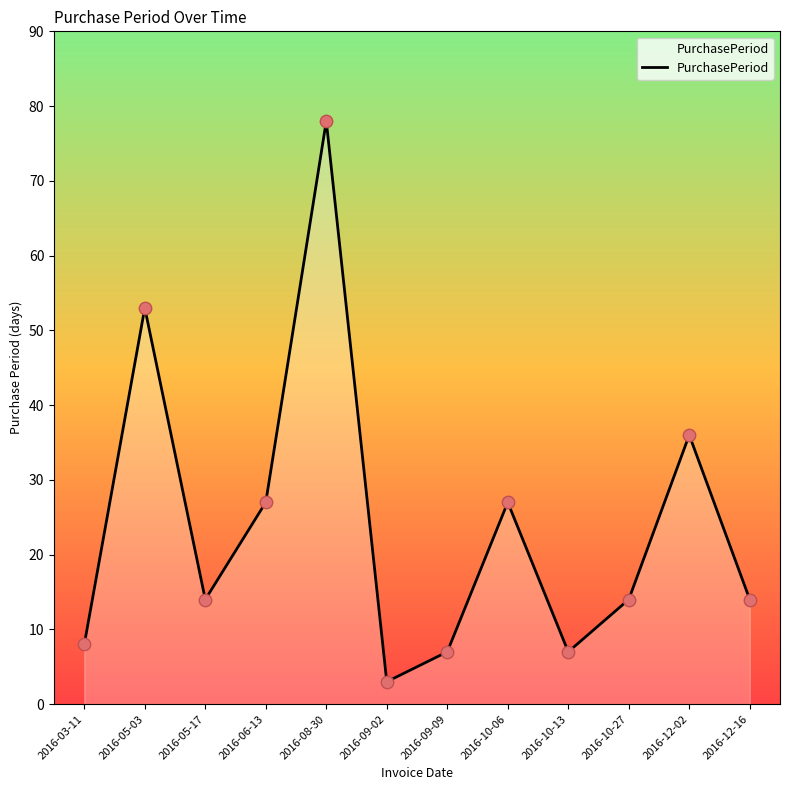

What is the change in value from 2016-10-06 to 2016-10-27?

-13